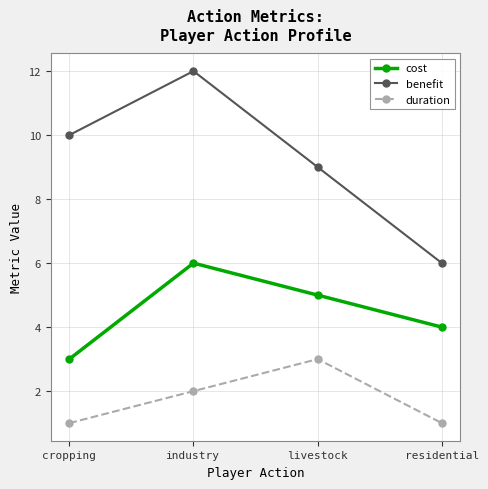

True or false: benefit and cost cross at least once.

False